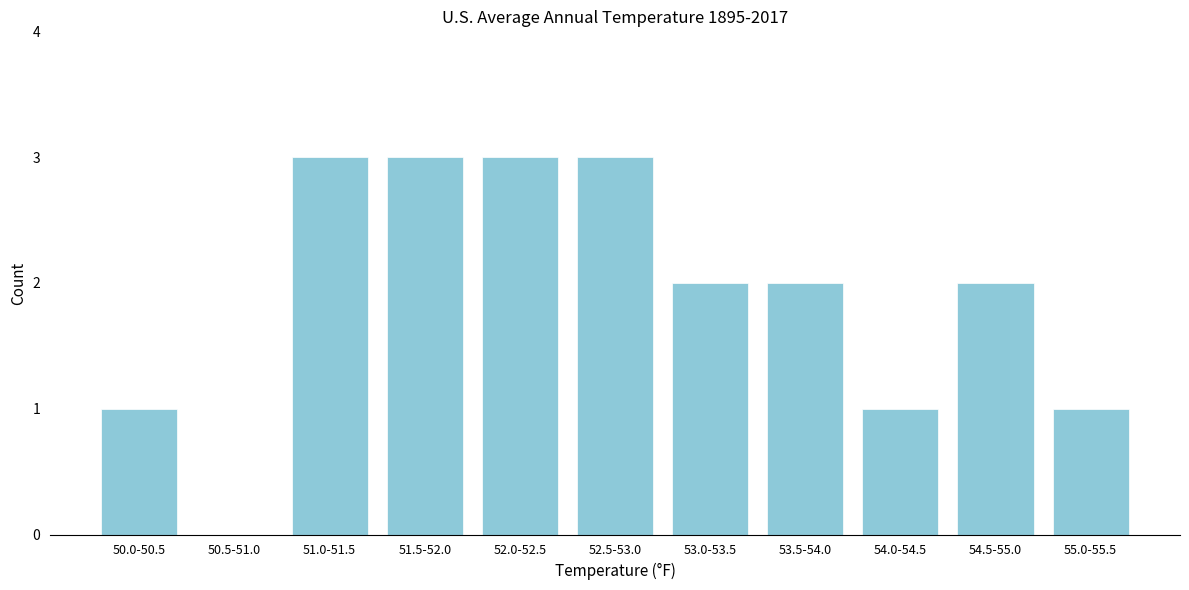

Reading right to left, what are all the values shown in this chart?

55.0-55.5=1	54.5-55.0=2	54.0-54.5=1	53.5-54.0=2	53.0-53.5=2	52.5-53.0=3	52.0-52.5=3	51.5-52.0=3	51.0-51.5=3	50.5-51.0=0	50.0-50.5=1